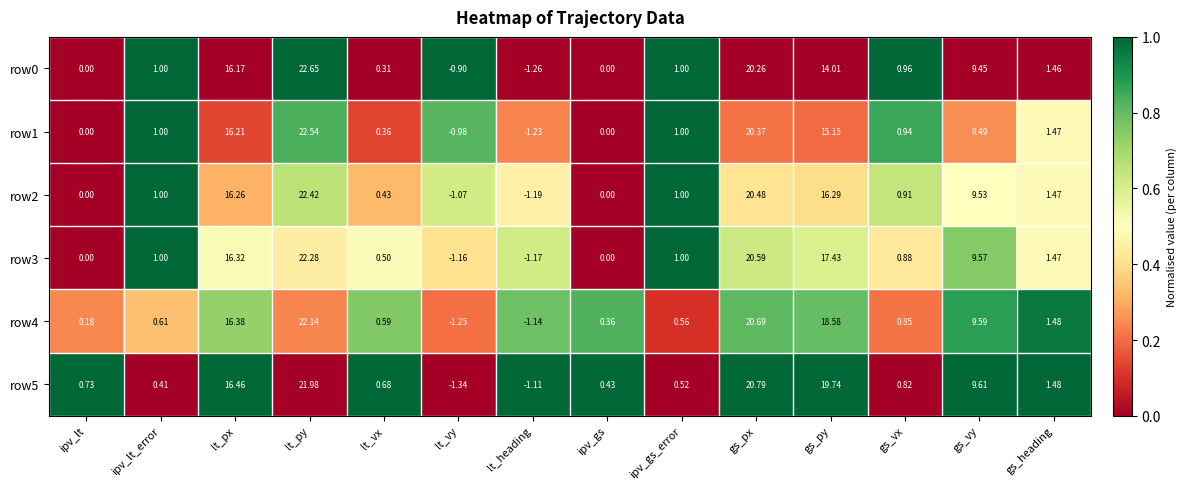

Is the value of row5 at ipv_lt greater than the value of row4 at ipv_gs_error?

Yes